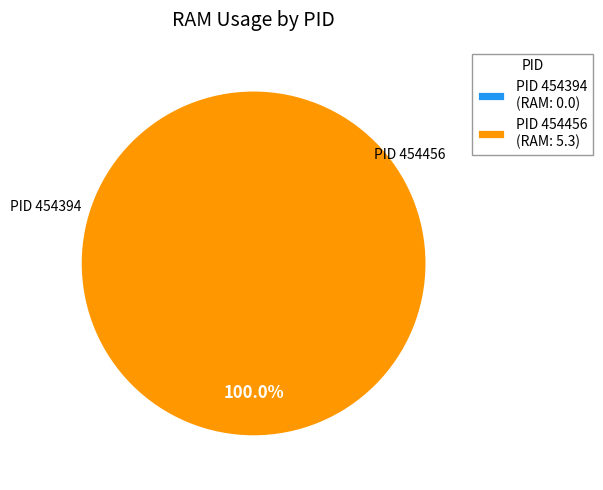

The 454394 slice represents 14% of the pie. True or false?

False